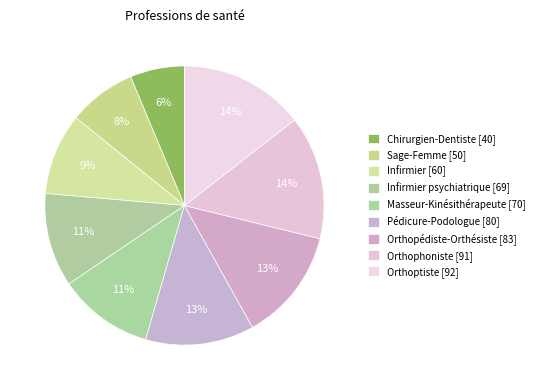

How many slices are in this pie chart?

9